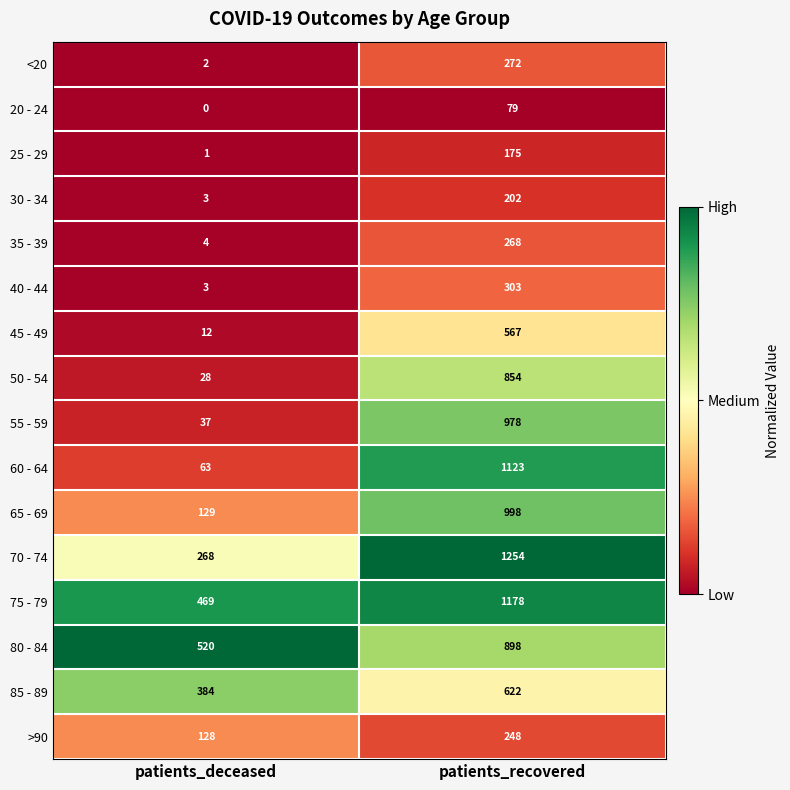

At which category is the sum across all series the highest?

patients_recovered